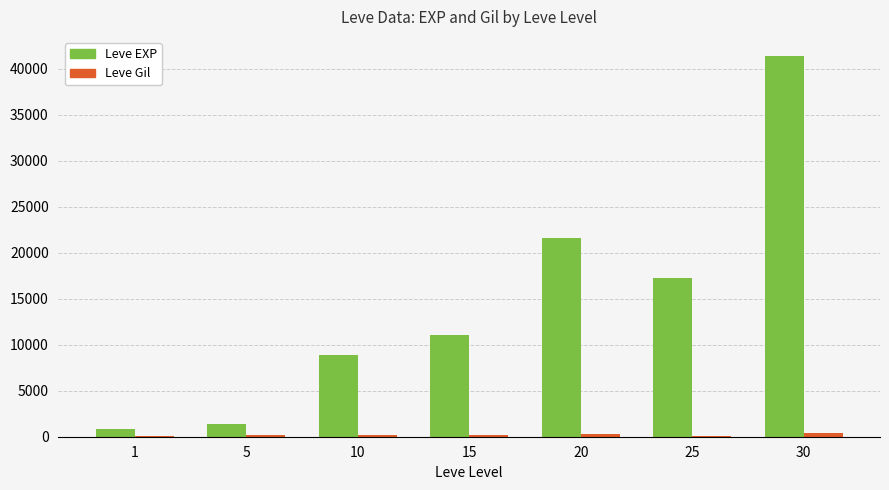

Where is Leve EXP nearest to the value 21105?

20